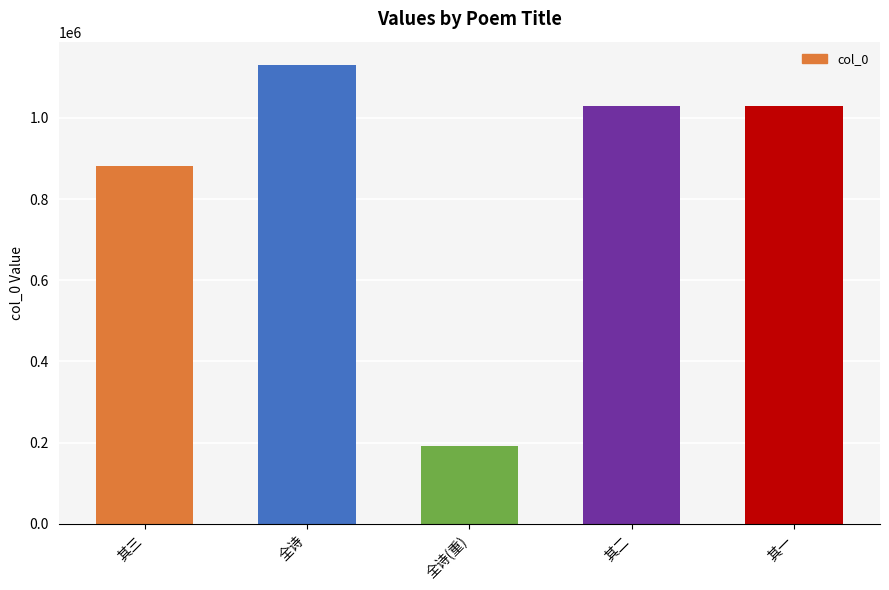

What is the change in value from 全诗 to 其一?

-102575